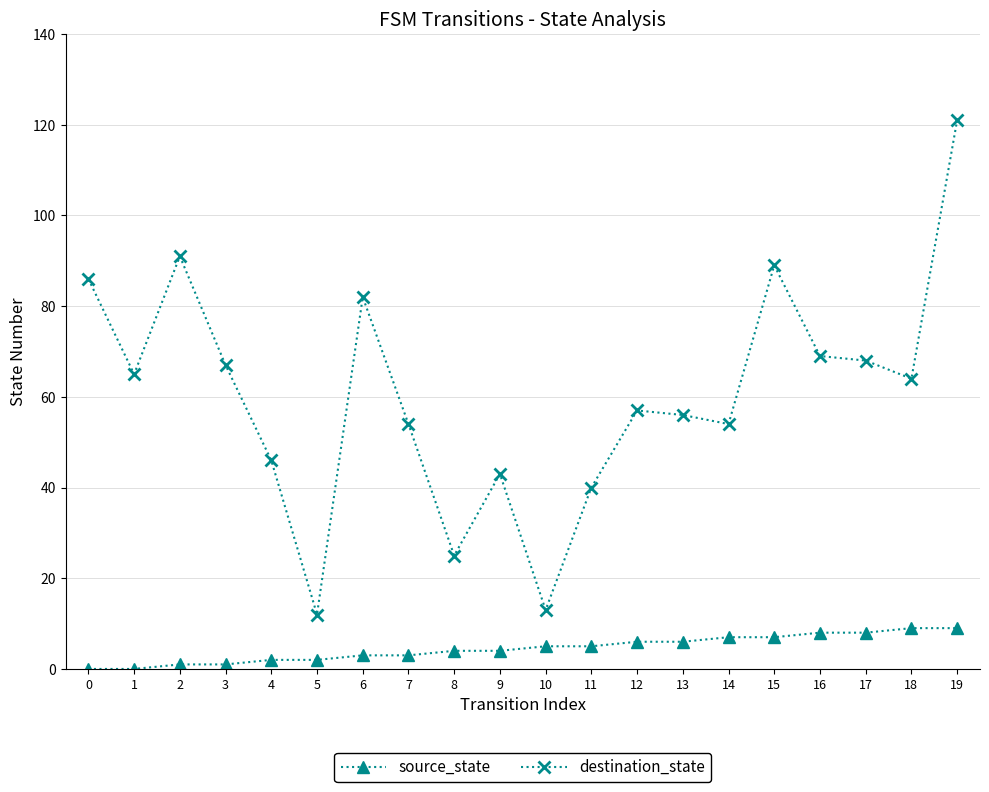

Which category has the highest value across all series?

19